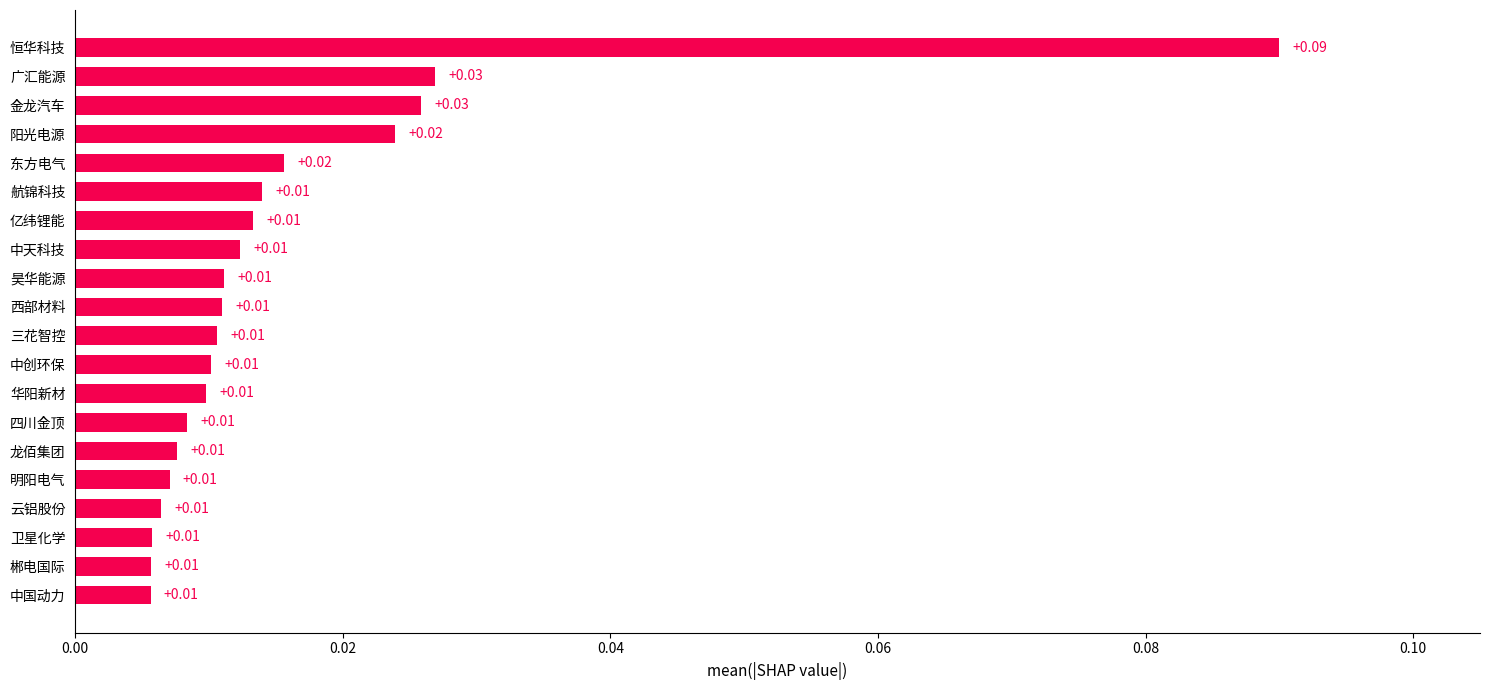

Between 广汇能源 and 四川金顶, which is larger?

广汇能源